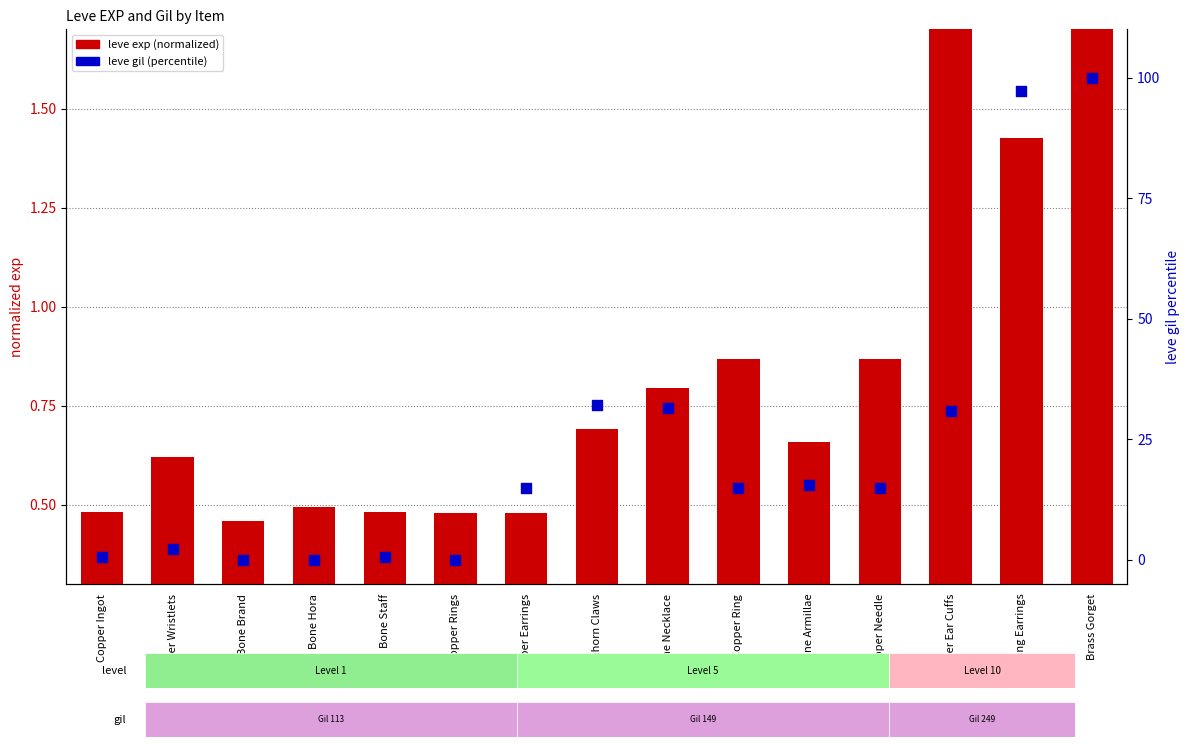

At which category is the sum across all series the highest?

Brass Gorget